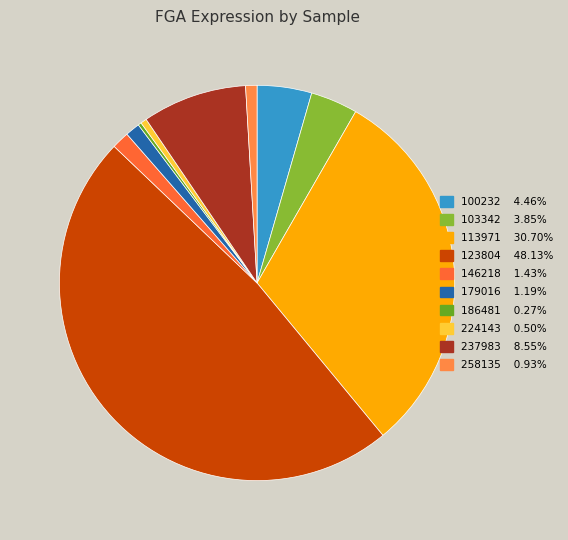

To the nearest percent, what percentage of the pie is 113971?

31%